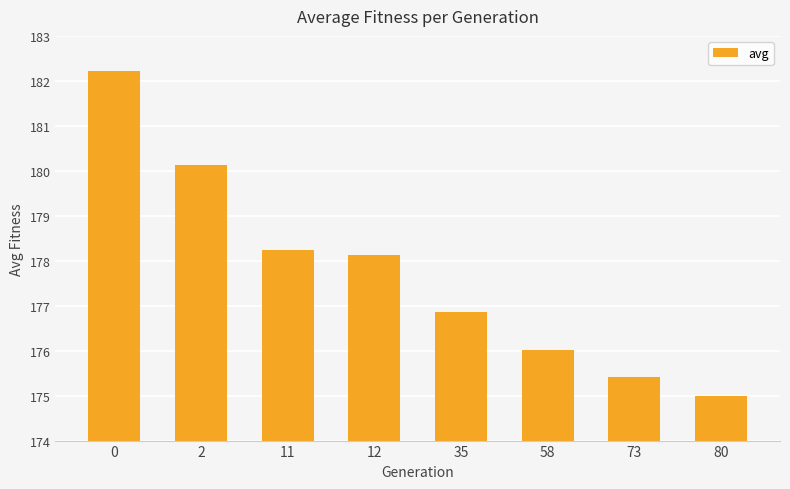

Rank the categories by value from highest to lowest.

0, 2, 11, 12, 35, 58, 73, 80